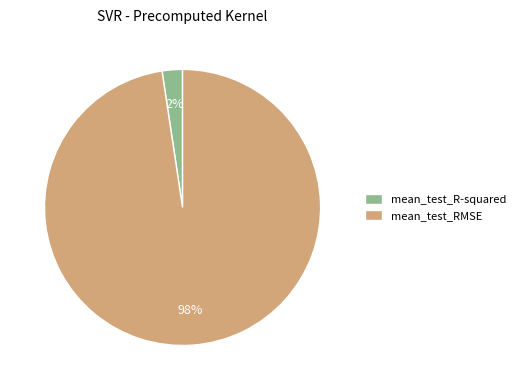

Which category has the biggest portion of the pie?

mean_test_RMSE